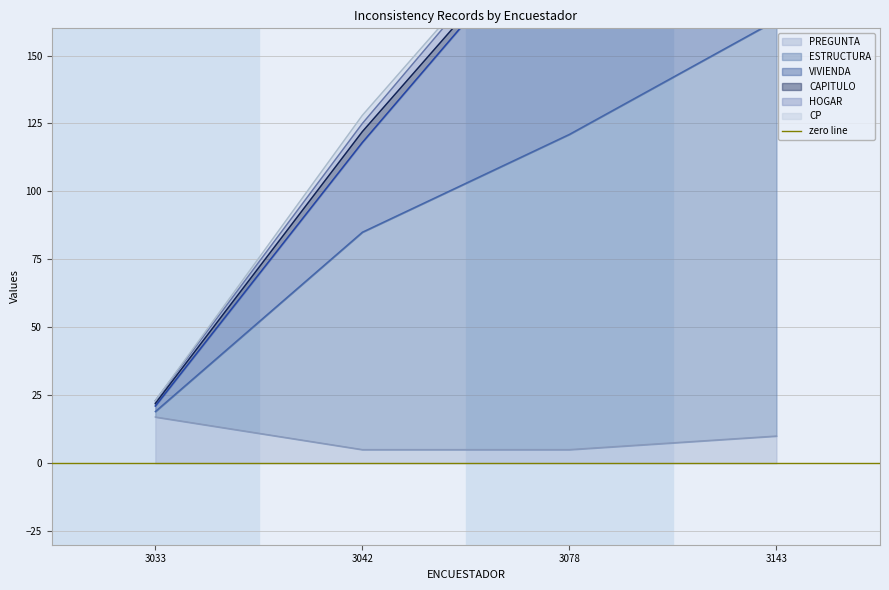

What is the highest value of the PREGUNTA series?

17